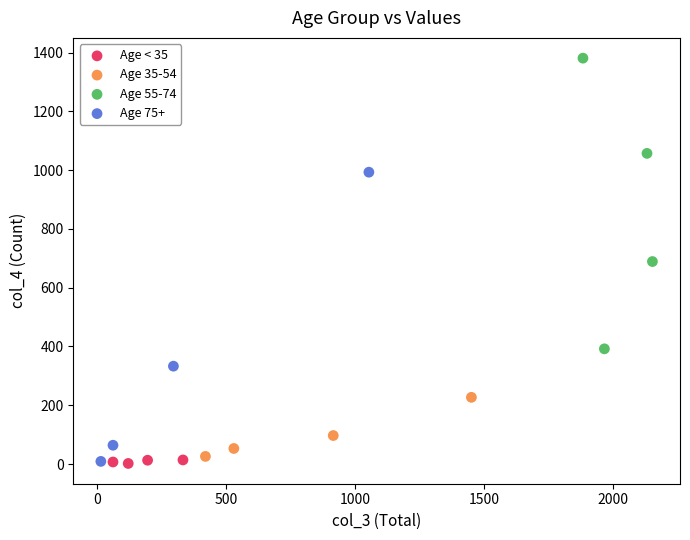

What are all the series names shown in the legend?

Age < 35, Age 35-54, Age 55-74, Age 75+